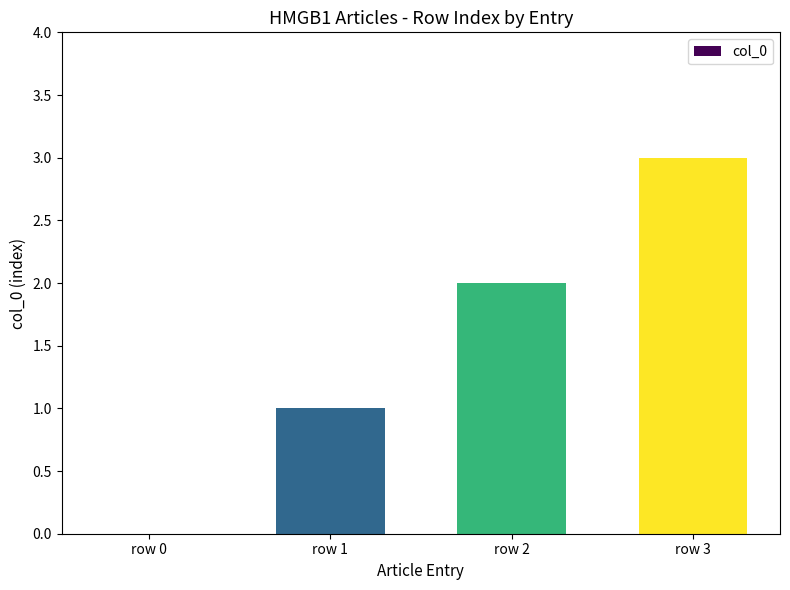

What is the sum of all values?

6